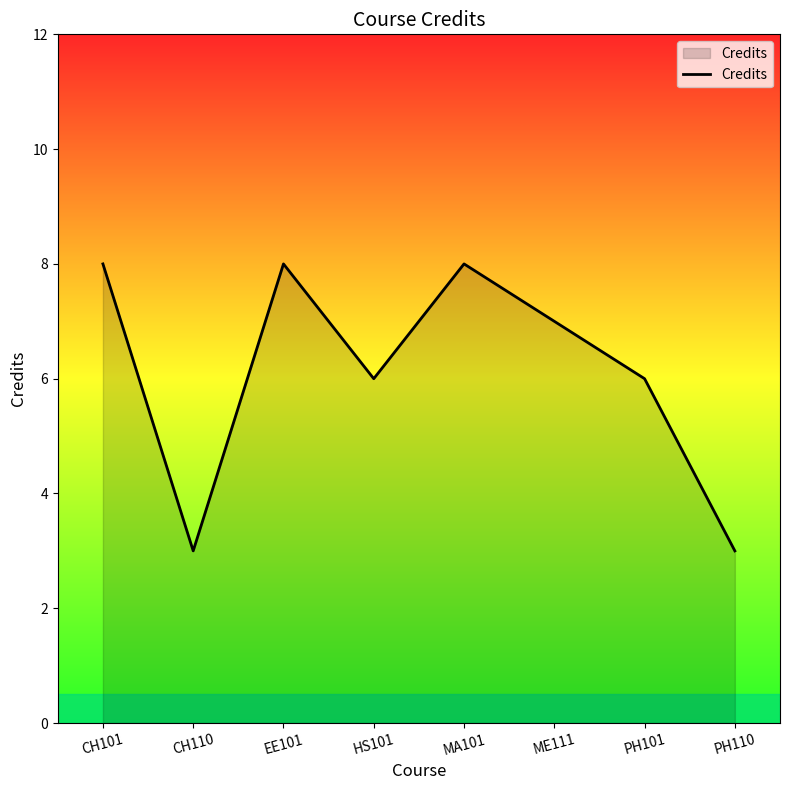

Reading right to left, extract all data points from this chart.

PH110=3	PH101=6	ME111=7	MA101=8	HS101=6	EE101=8	CH110=3	CH101=8